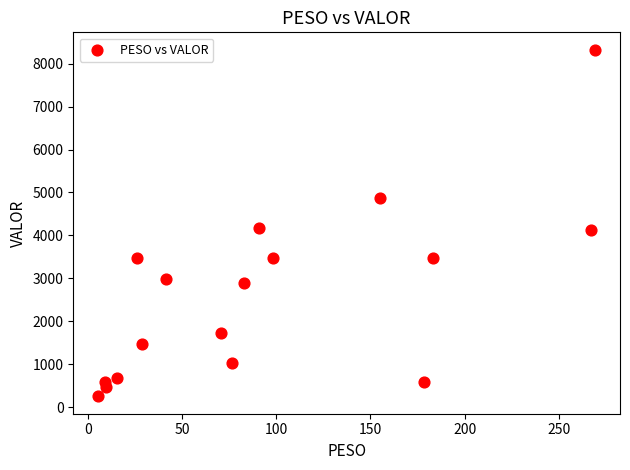

What is the range of Y values (max minus min)?

8069.4